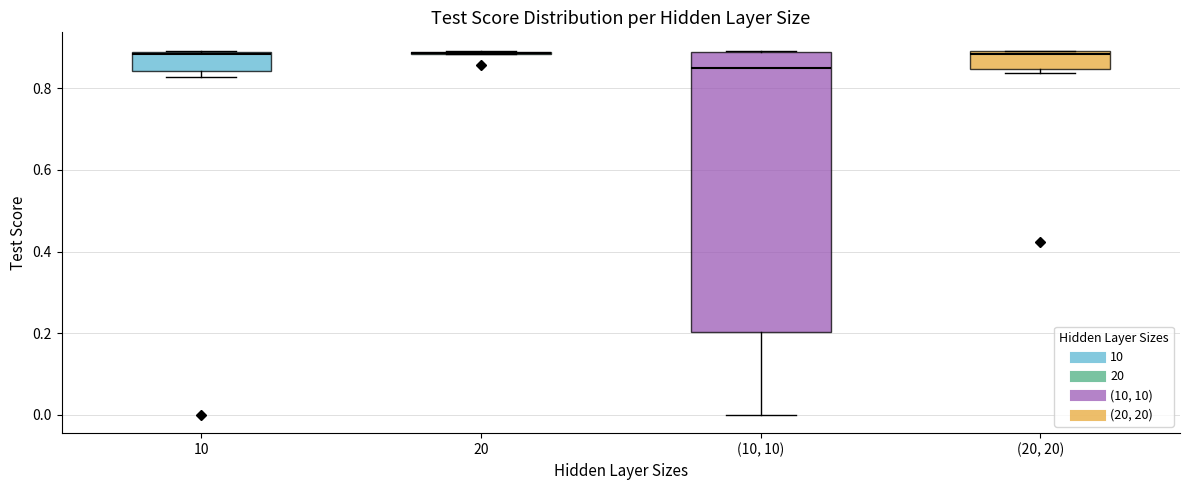

Reading left to right, read every box against the y-axis: the position of its median line, the range the box covers, and the ends of its whiskers. The values are not printed on the chart, so give them approximately, as read against the axis.

10: median 0.88, box 0.84 to 0.88, whiskers 0.82 to 0.90
20: box collapsed to a line at 0.88, whiskers 0.88 to 0.90
(10, 10): median 0.84, box 0.20 to 0.88, whiskers 0.00 to 0.90
(20, 20): median 0.88, box 0.84 to 0.90, whiskers 0.84 (just below the box's lower edge) to 0.90